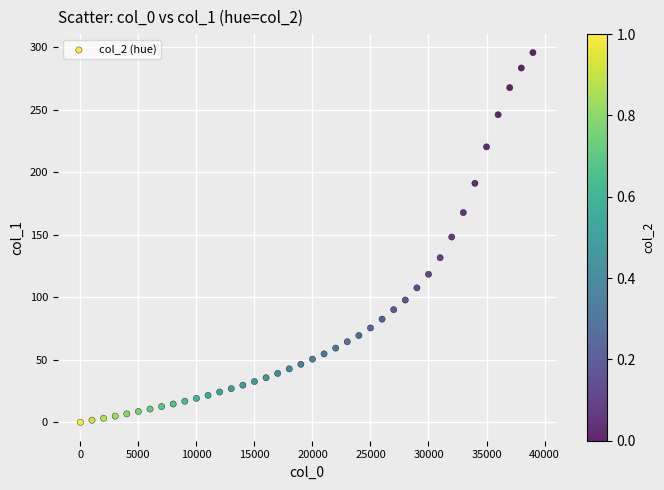

What is the range of Y values (max minus min)?

295.8